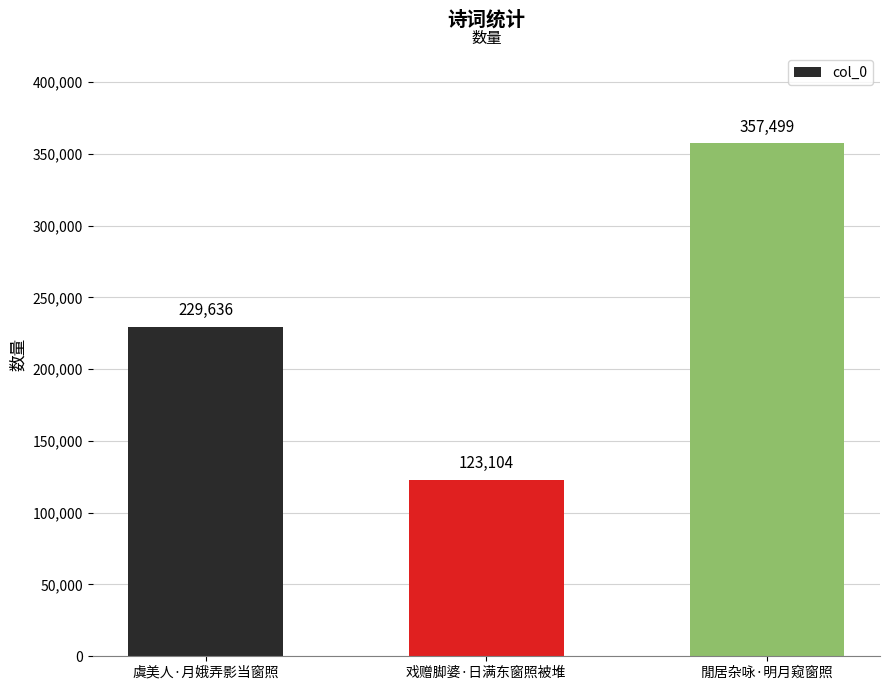

What is the label of the 2nd bar from the right?

戏赠脚婆·日满东窗照被堆